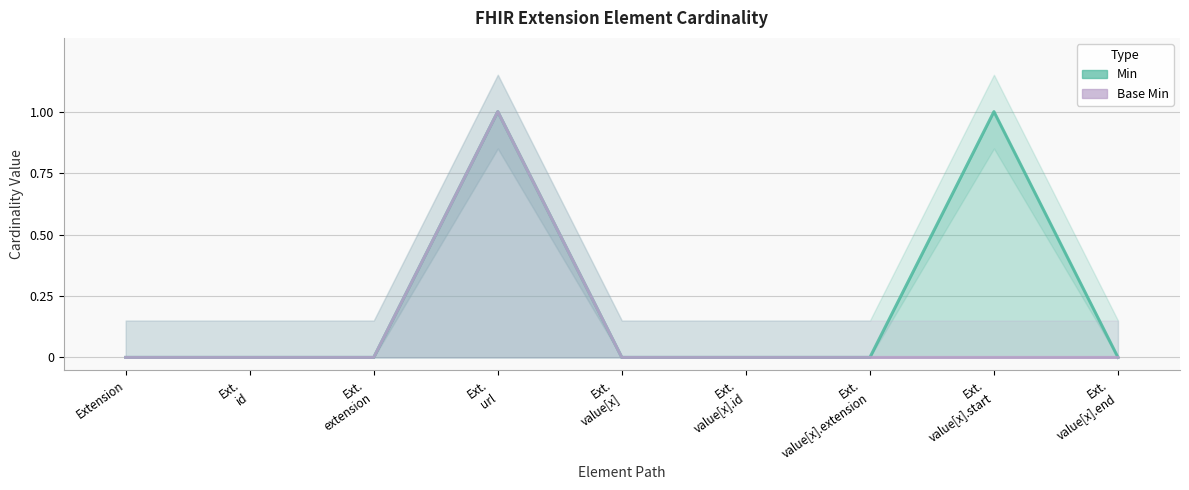

At which category is the sum across all series the highest?

Ext. url